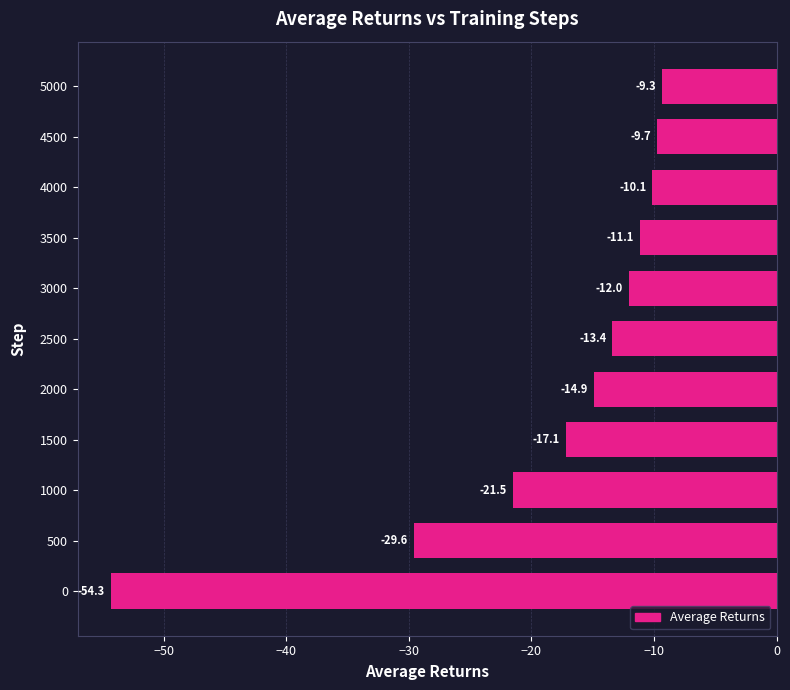

Does the chart contain any negative values?

Yes